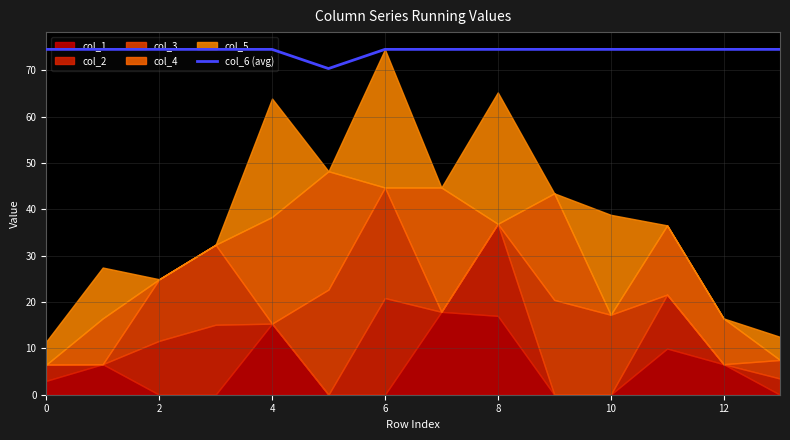

What is the maximum value for col_6 (avg)?

74.5